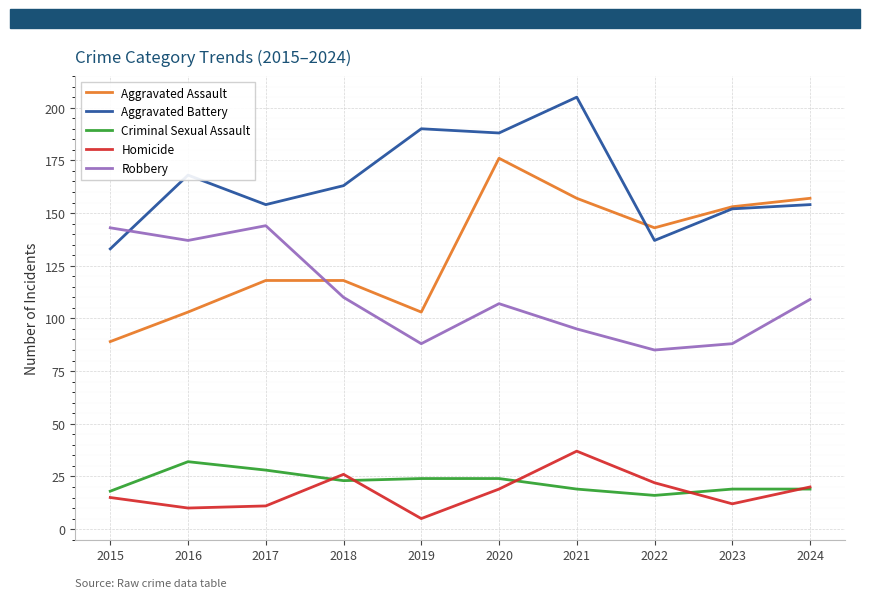

Which series changed the most between 2017 and 2023?

Robbery